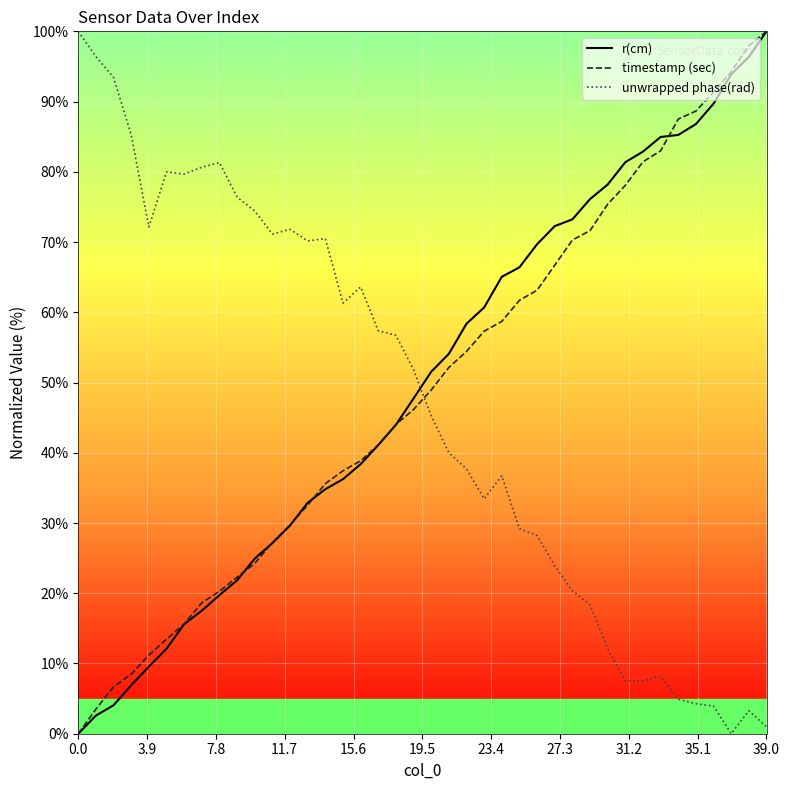

Which series ends up on top after the final intersection of timestamp (sec) and unwrapped phase(rad)?

timestamp (sec)